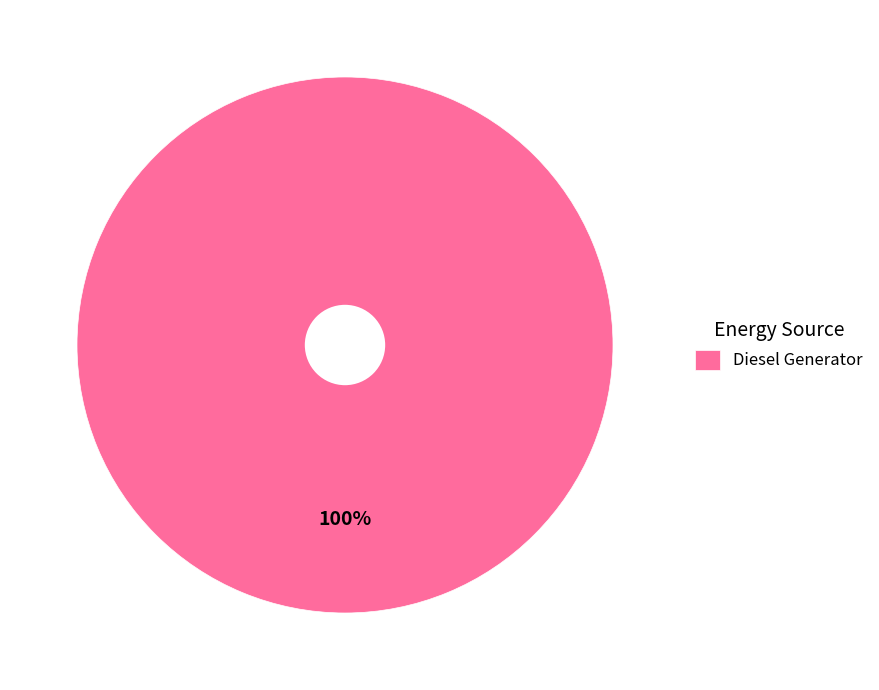

Is it true that Diesel Generator is 100% of the pie?

True